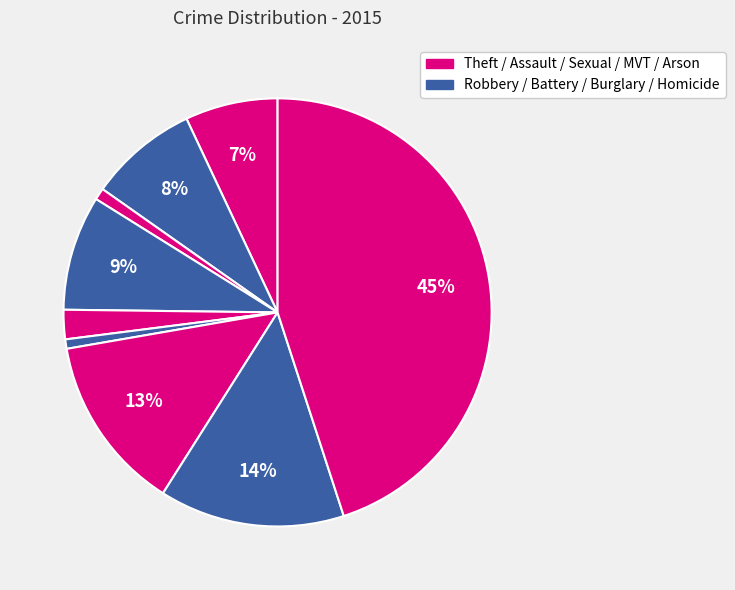

How many slices are in this pie chart?

9